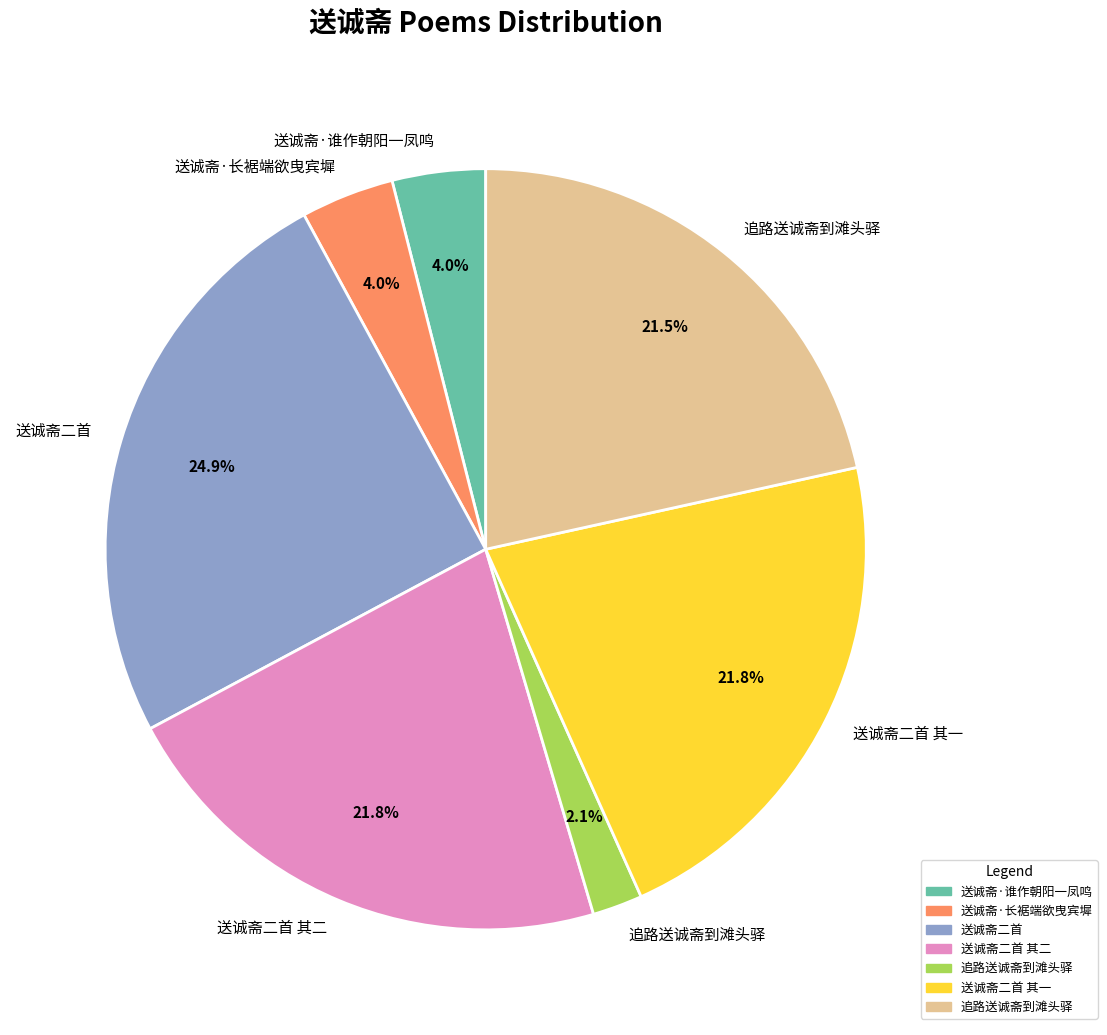

Does any single category account for the majority?

No